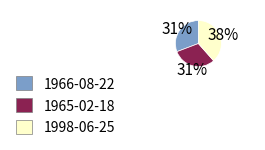

Do 1965-02-18 and 1998-06-25 together represent more than half of the pie?

Yes